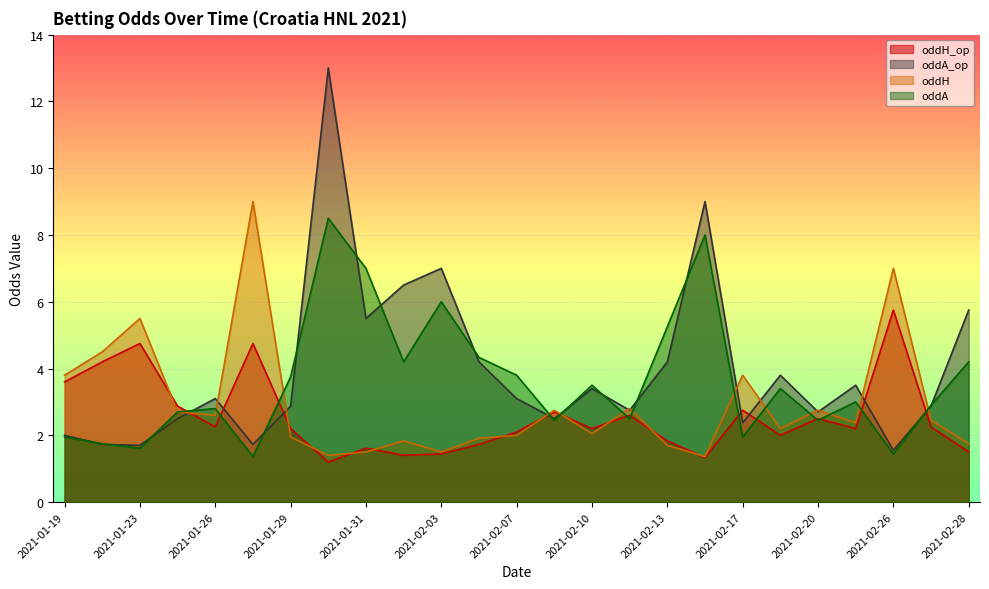

Which category has the lowest value in the oddH series?

2021-02-14